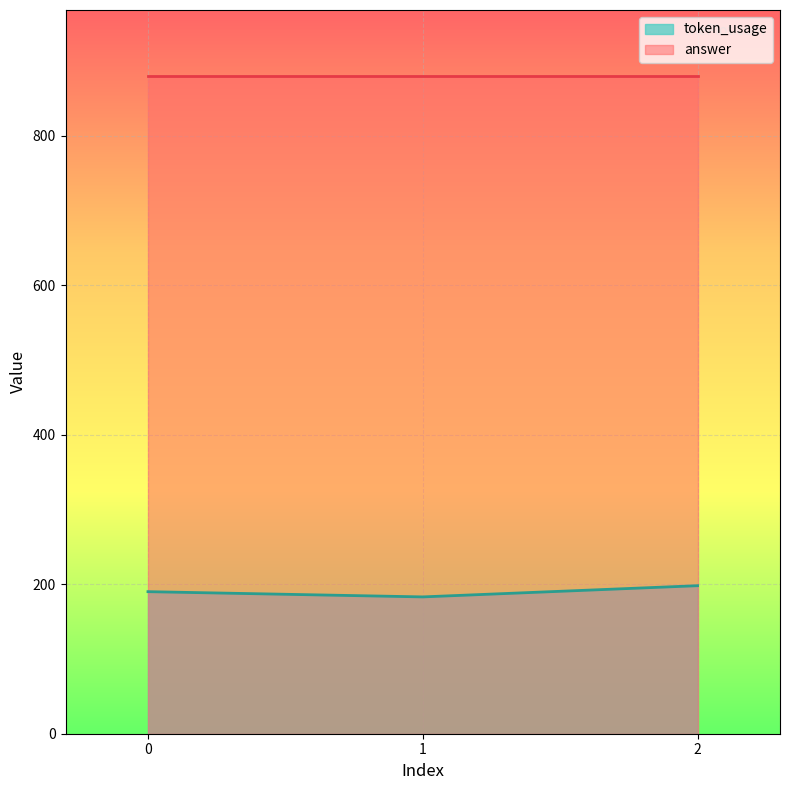

Rank the categories by value from highest to lowest.

2, 0, 1